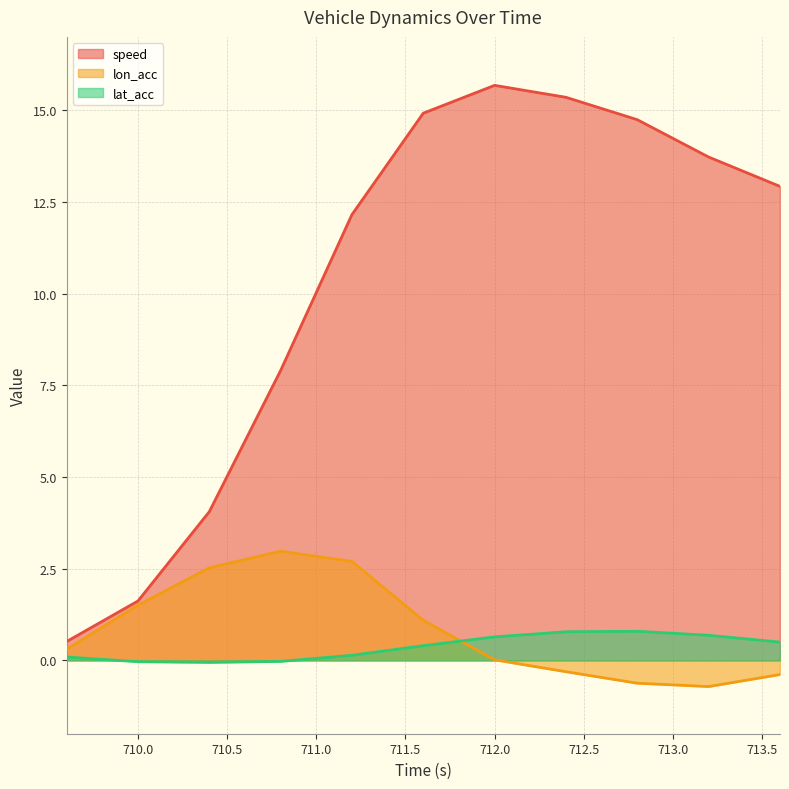

What are all the series names shown in the legend?

speed, lon_acc, lat_acc